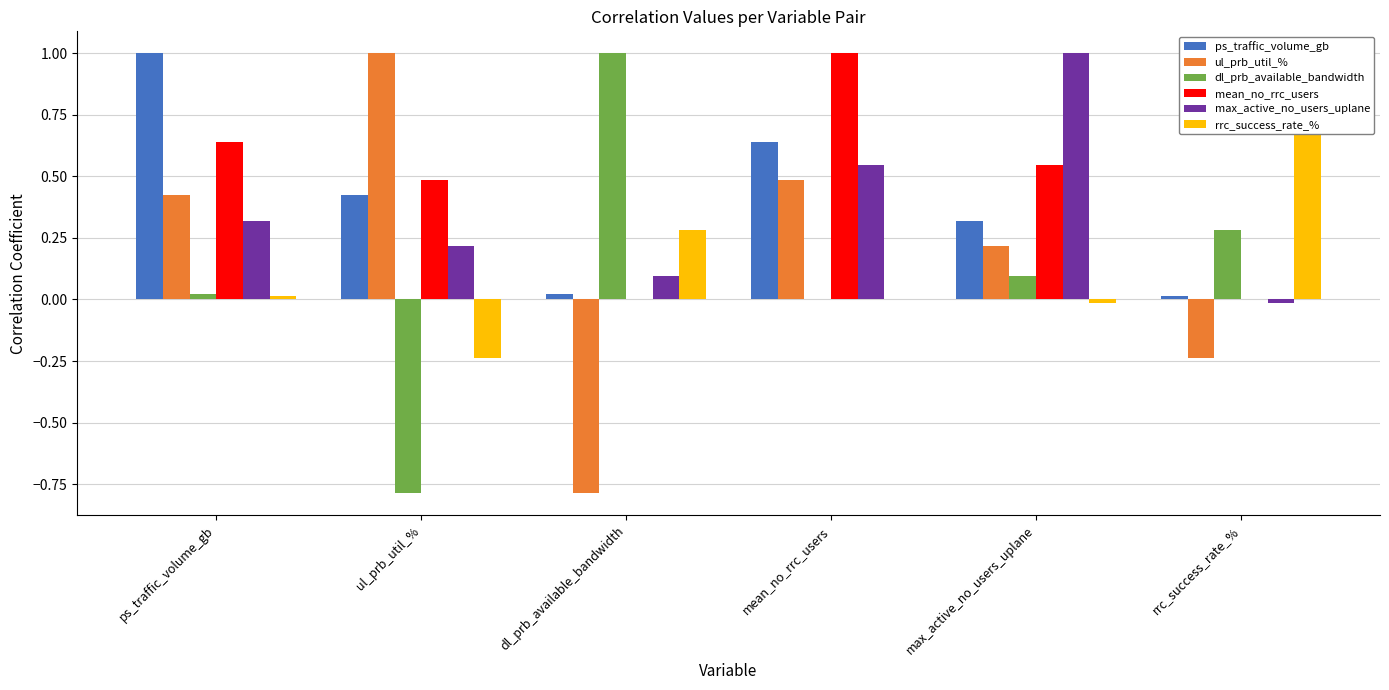

The value of max_active_no_users_uplane at max_active_no_users_uplane is 0.4. True or false?

False